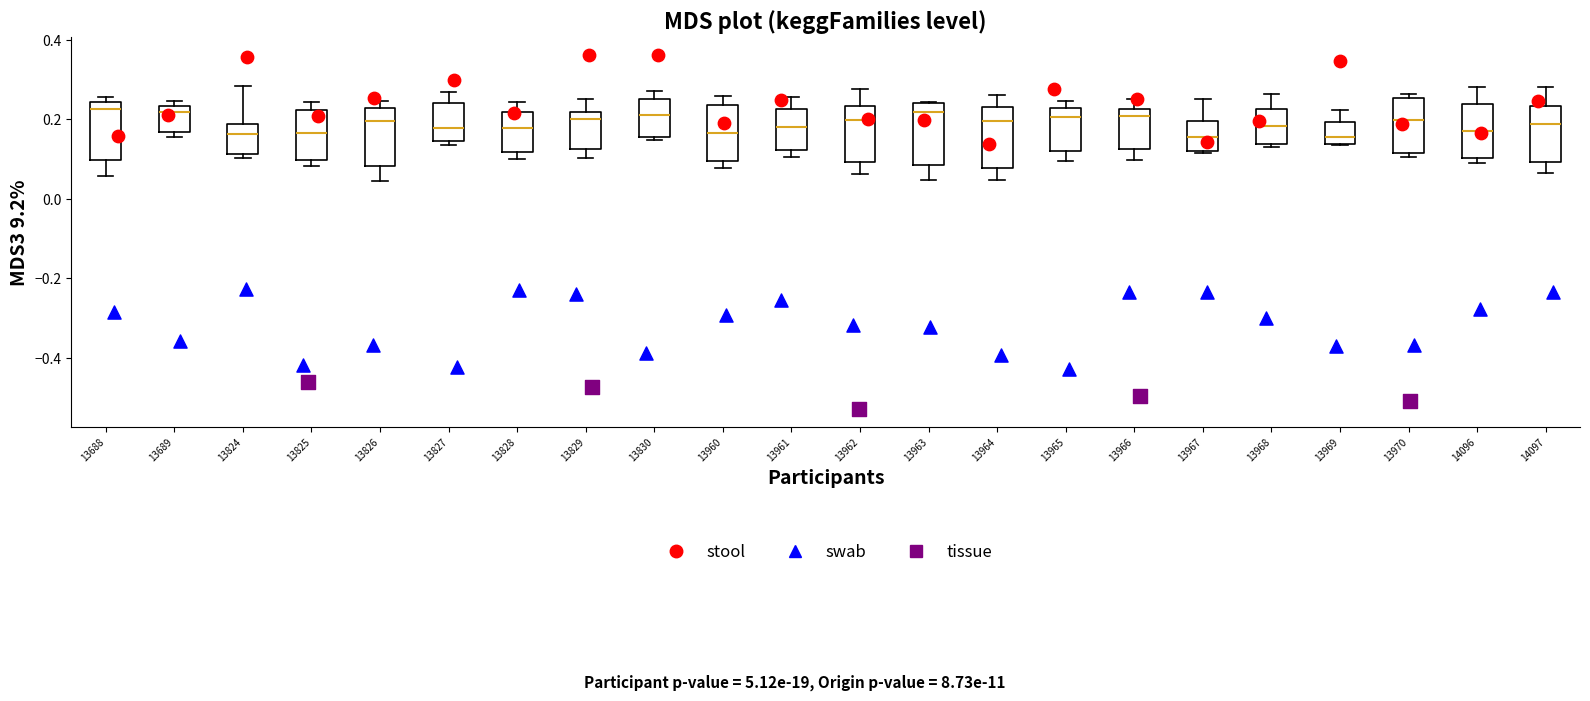

Reading left to right, read every box against the y-axis: the position of its median line, the range the box covers, and the ends of its whiskers. The values are not printed on the chart, so give them approximately, as read against the axis.

13688: median 0.22, box 0.10 to 0.24, whiskers 0.06 to 0.26
13689: median 0.22, box 0.16 to 0.24, whiskers 0.16 (just below the box's lower edge) to 0.24 (just above the box's upper edge)
13824: median 0.16, box 0.12 to 0.18, whiskers 0.10 to 0.28
13825: median 0.16, box 0.10 to 0.22, whiskers 0.08 to 0.24
13826: median 0.20, box 0.08 to 0.22, whiskers 0.04 to 0.24
13827: median 0.18, box 0.14 to 0.24, whiskers 0.14 (just below the box's lower edge) to 0.26
13828: median 0.18, box 0.12 to 0.22, whiskers 0.10 to 0.24
13829: median 0.20, box 0.12 to 0.22, whiskers 0.10 to 0.26
13830: median 0.20, box 0.16 to 0.26, whiskers 0.14 to 0.28
13960: median 0.16, box 0.10 to 0.24, whiskers 0.08 to 0.26
13961: median 0.18, box 0.12 to 0.22, whiskers 0.10 to 0.26
13962: median 0.20, box 0.10 to 0.24, whiskers 0.06 to 0.28
13963: median 0.22, box 0.08 to 0.24, whiskers 0.04 to 0.24
13964: median 0.20, box 0.08 to 0.24, whiskers 0.04 to 0.26
13965: median 0.20, box 0.12 to 0.22, whiskers 0.10 to 0.24
13966: median 0.20, box 0.12 to 0.22, whiskers 0.10 to 0.24
13967: median 0.16, box 0.12 to 0.20, whiskers 0.12 to 0.26
13968: median 0.18, box 0.14 to 0.22, whiskers 0.12 to 0.26
13969: median 0.16, box 0.14 to 0.20, whiskers 0.14 to 0.22
13970: median 0.20, box 0.12 to 0.26, whiskers 0.10 to 0.26 (just above the box's upper edge)
14096: median 0.18, box 0.10 to 0.24, whiskers 0.10 (just below the box's lower edge) to 0.28
14097: median 0.18, box 0.10 to 0.24, whiskers 0.06 to 0.28